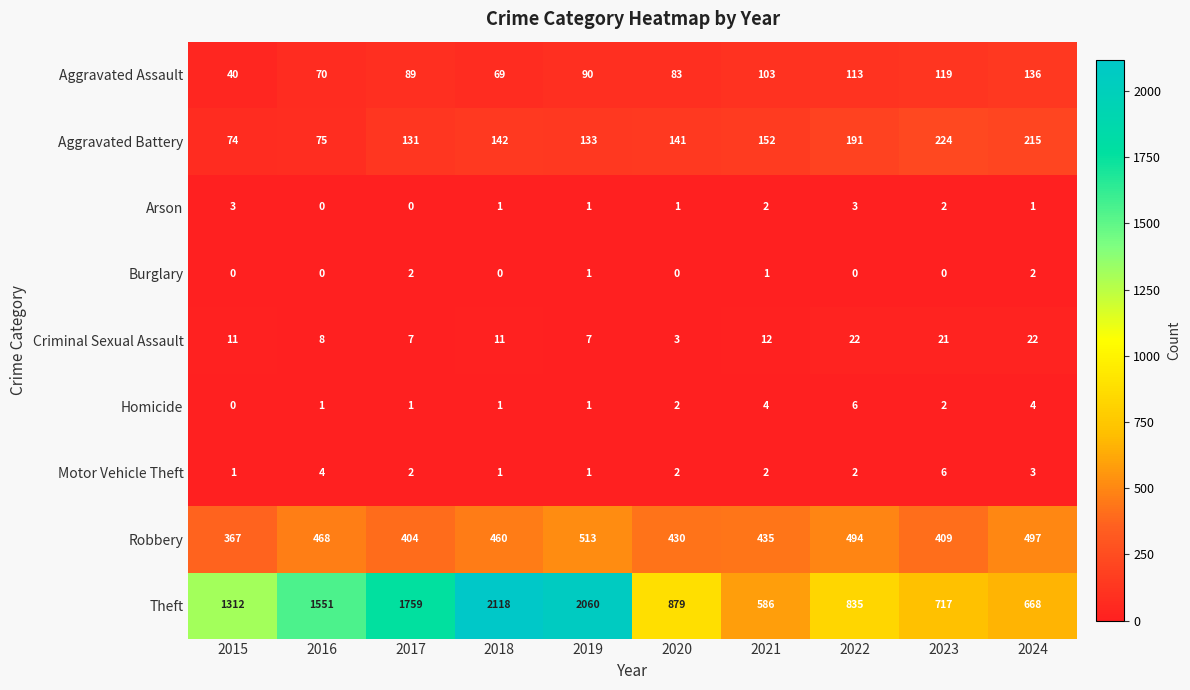

At which category does the chart reach its peak across all series?

2018